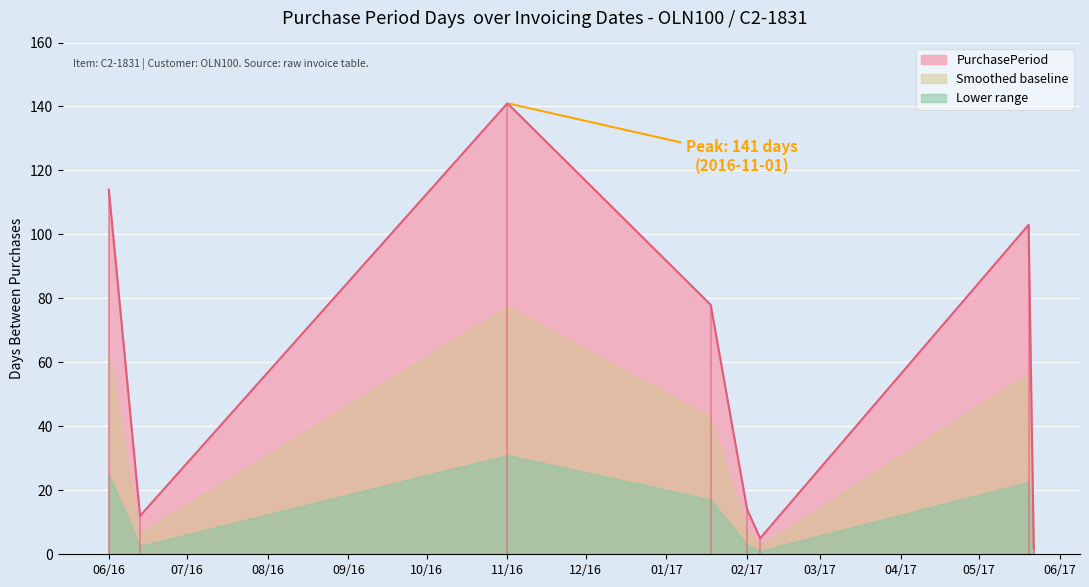

What is the sum of all values?

469